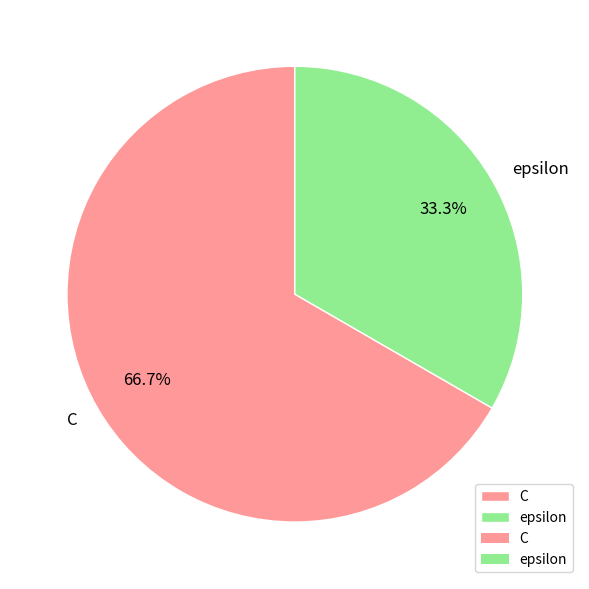

Rank the categories by value from lowest to highest.

epsilon, C